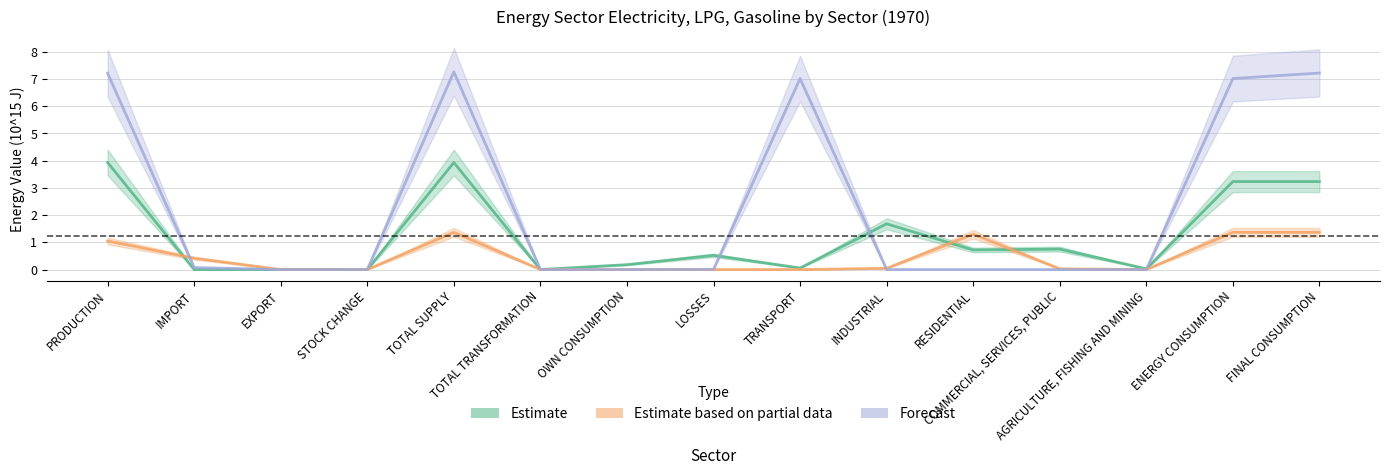

True or false: Estimate has more than 1 interior local peaks.

True